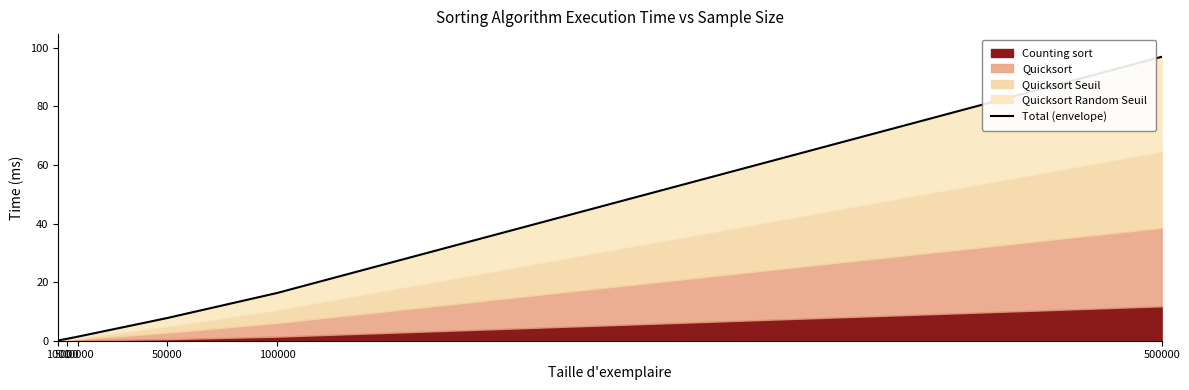

Does the chart display data point markers on the line(s)?

No